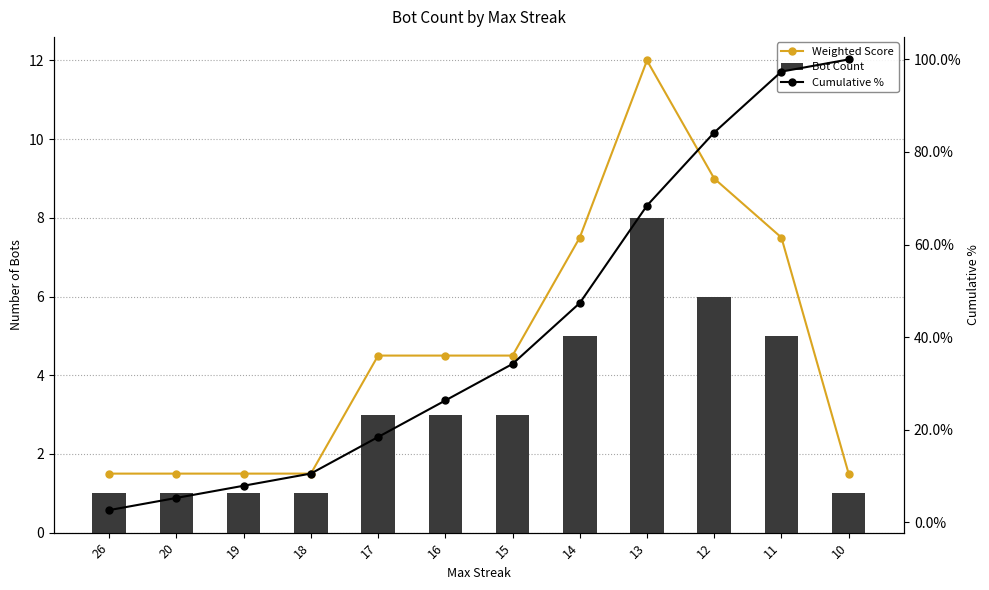

True or false: Weighted Score has a value of 2.3 at 26.

False